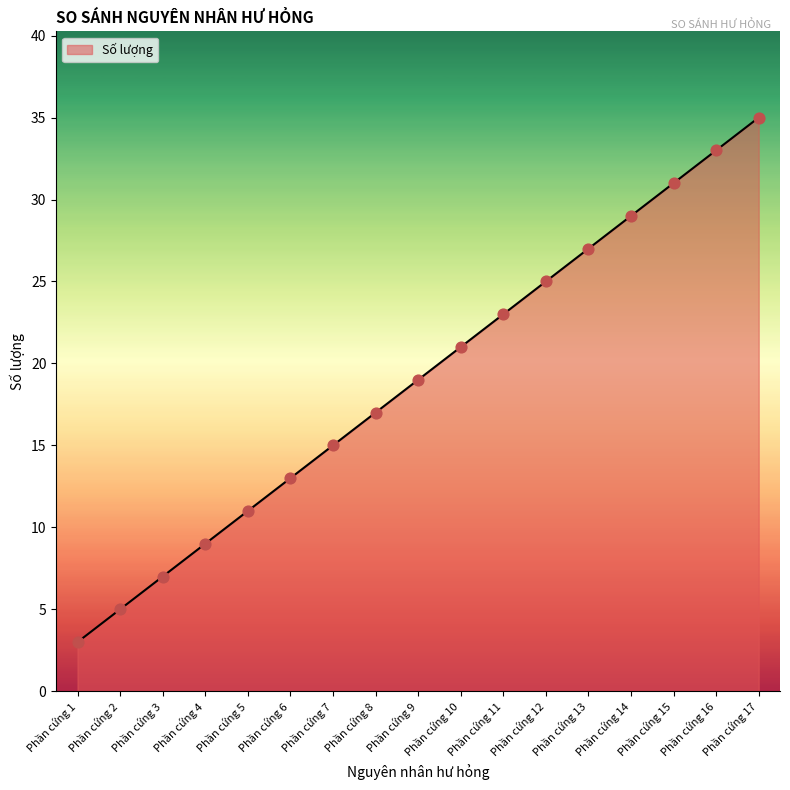

Approximately how many times larger is the value at Phần cứng 2 compared to Phần cứng 1?

1.7